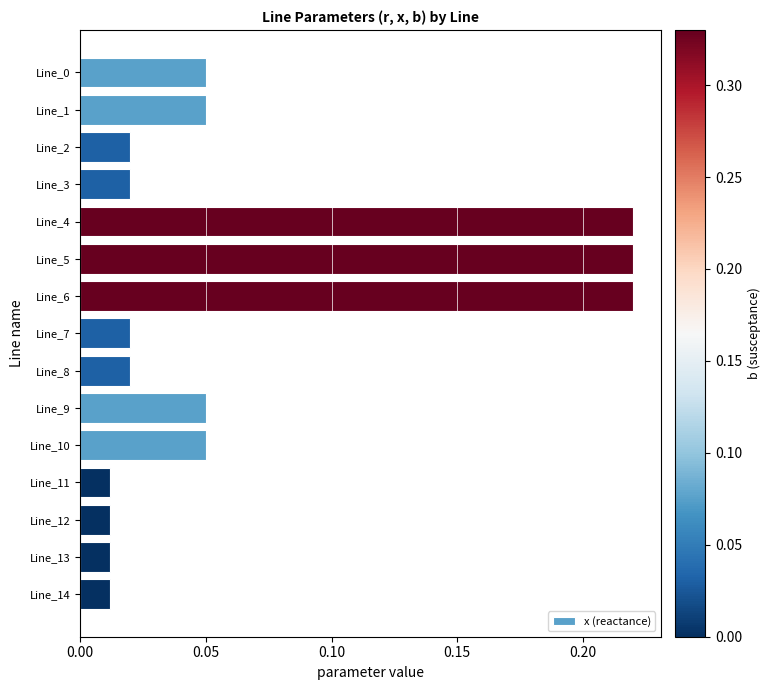

What is the sum of all values?

1.0